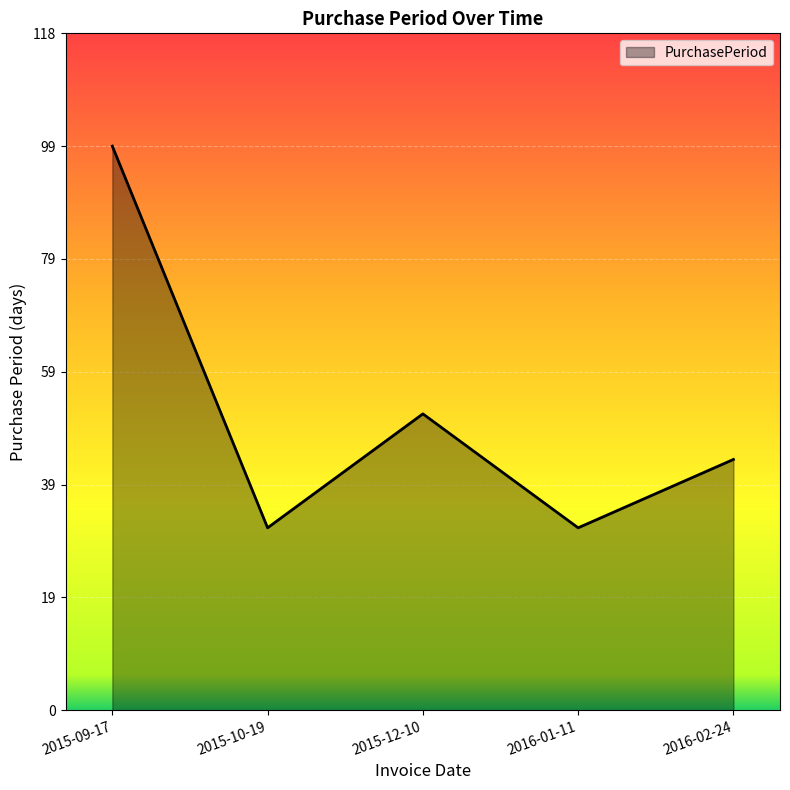

What is the maximum value shown in the chart?

99